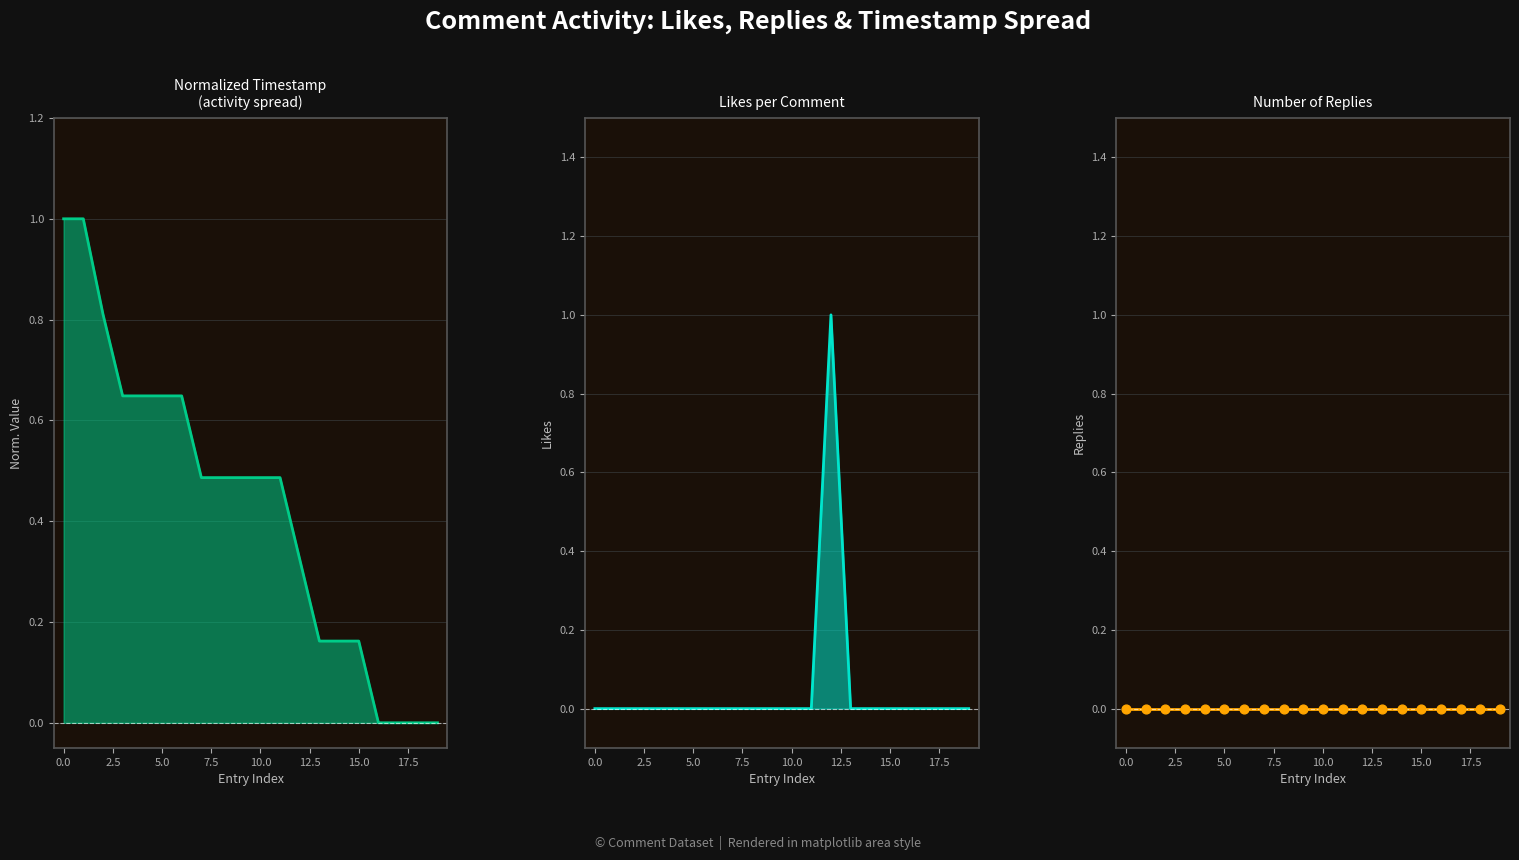

Is the value of Number of Replies pts at −2.5 greater than the value of Number of Replies at 19?

No